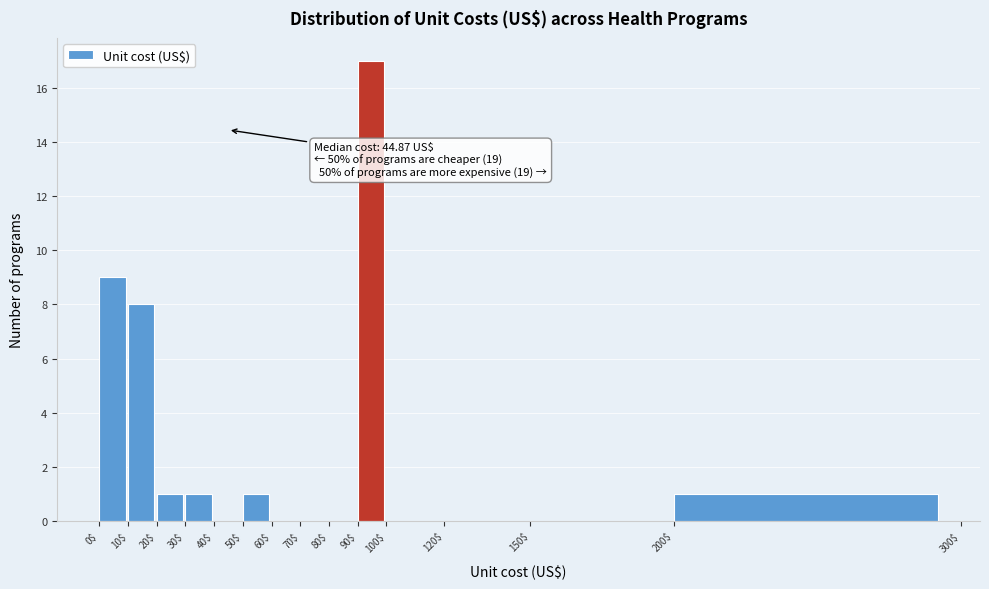

Over which range of the x-axis is the bar tallest?

90$ to 100$